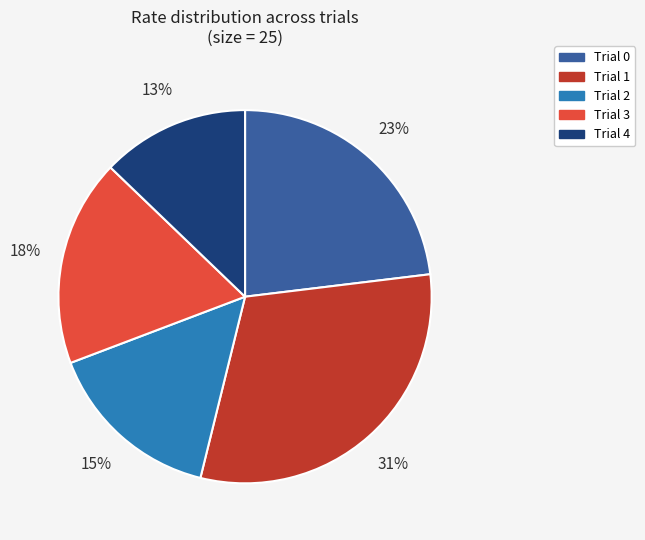

Does any single category account for the majority?

No